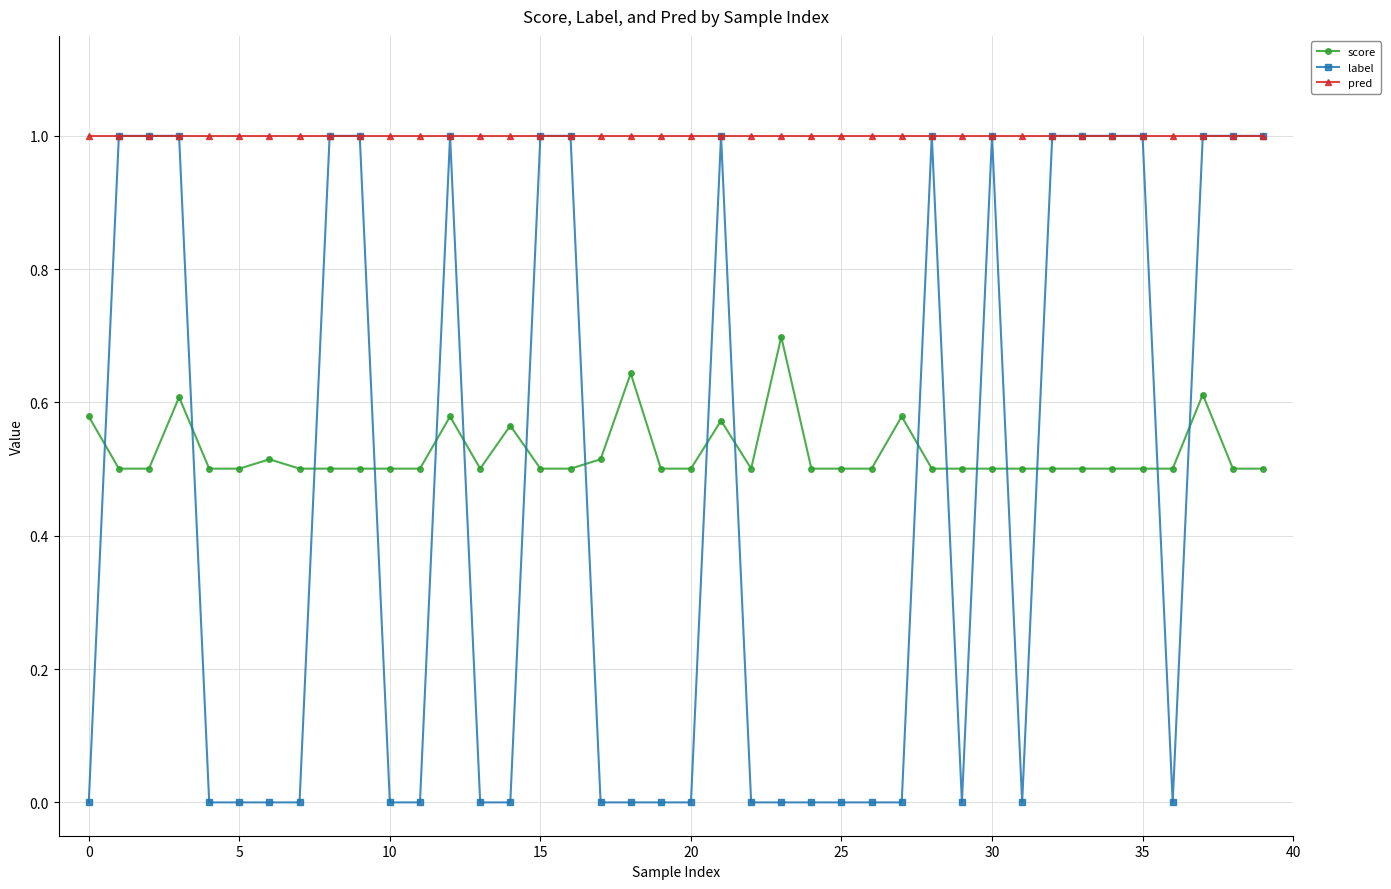

What is the value of the pred point at the 4th from the left?

1.0